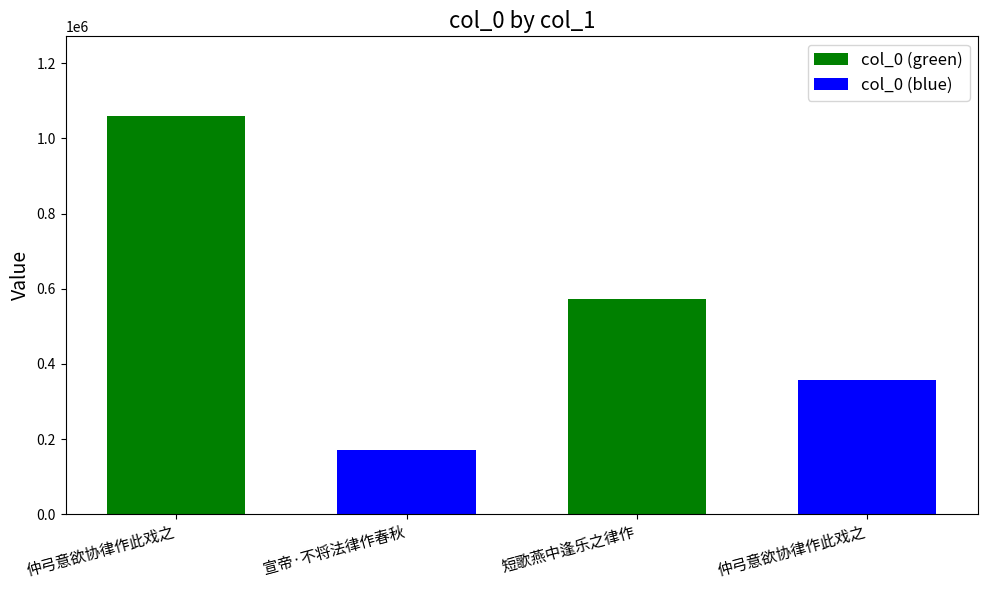

What is the label of the 2nd bar from the right?

短歌燕中逢乐之律作